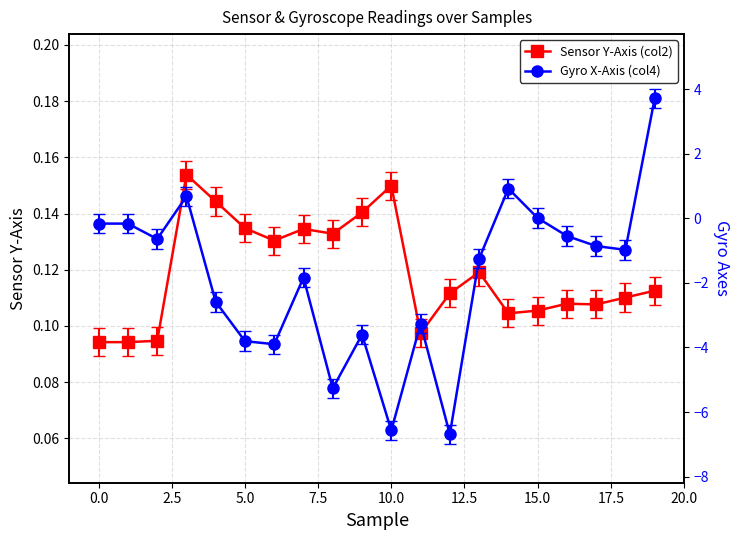

At which category is the sum across all series the highest?

19